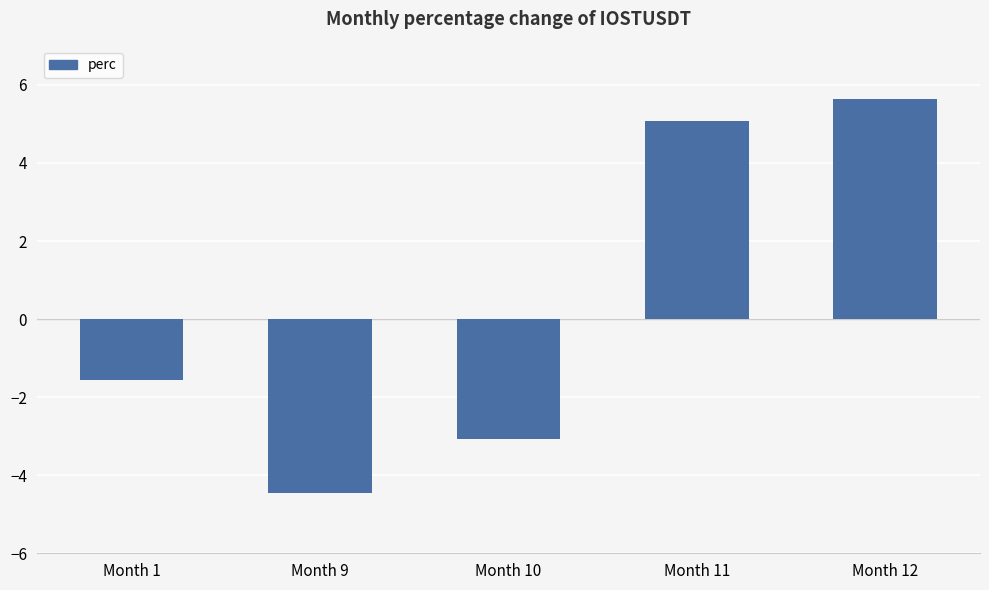

How many values are below -1?

3